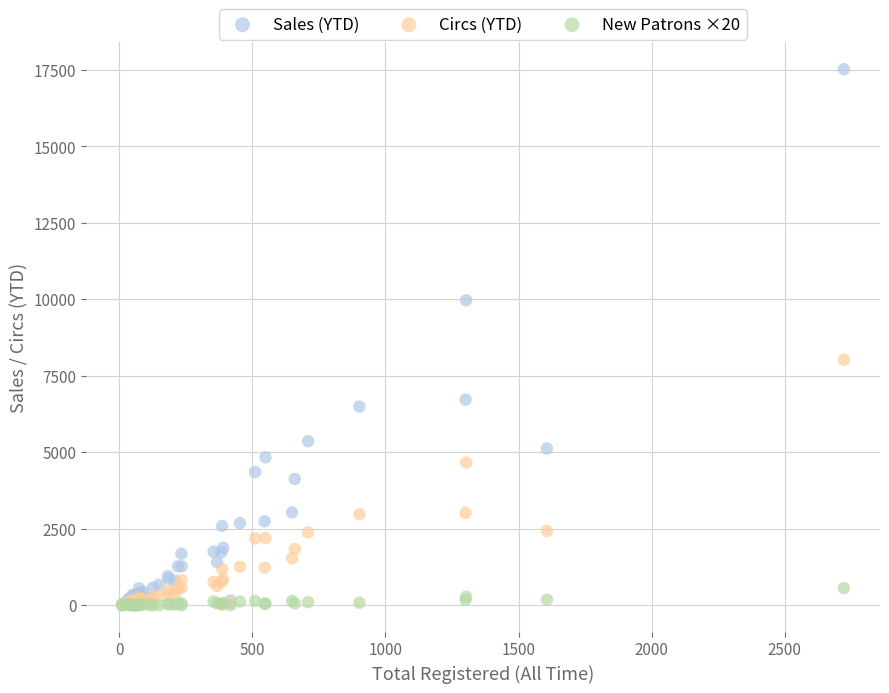

What are all the series names shown in the legend?

Sales (YTD), Circs (YTD), New Patrons ×20